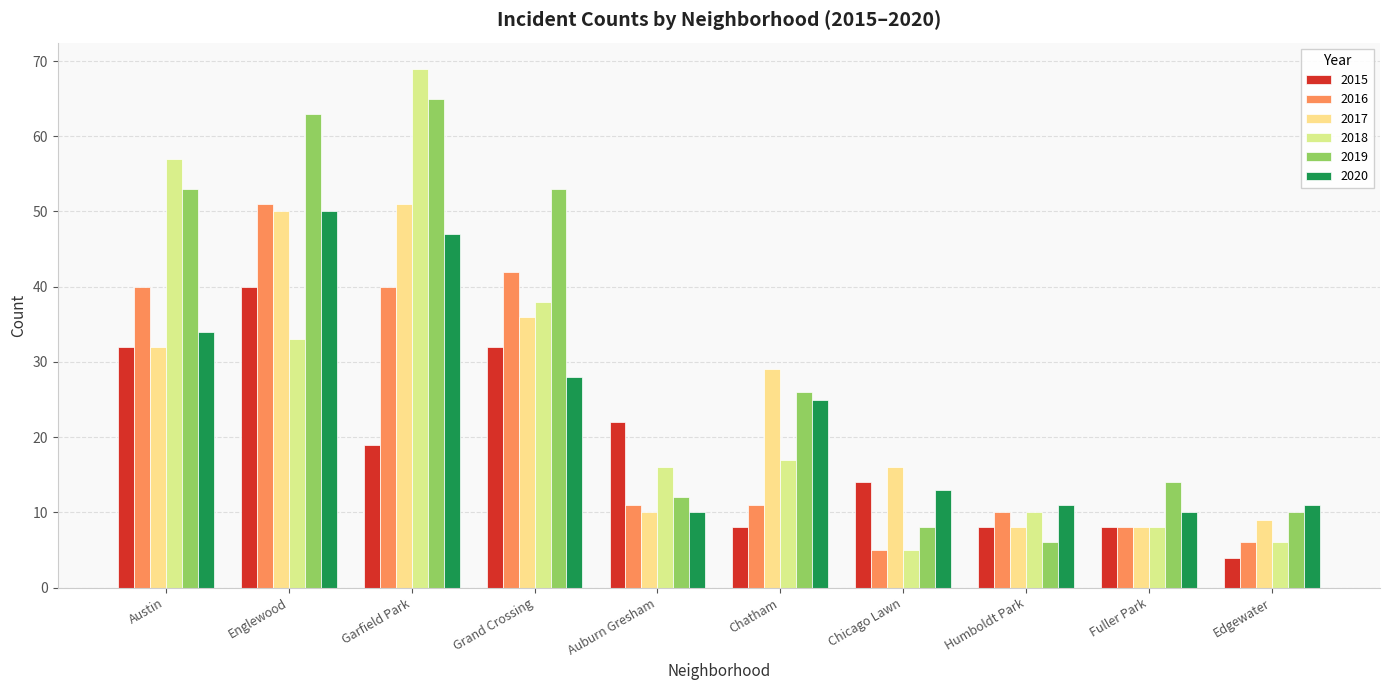

Reading left to right, list all the values displayed in this chart.

2015: Austin=32	Englewood=40	Garfield Park=19	Grand Crossing=32	Auburn Gresham=22	Chatham=8	Chicago Lawn=14	Humboldt Park=8	Fuller Park=8	Edgewater=4
2016: Austin=40	Englewood=51	Garfield Park=40	Grand Crossing=42	Auburn Gresham=11	Chatham=11	Chicago Lawn=5	Humboldt Park=10	Fuller Park=8	Edgewater=6
2017: Austin=32	Englewood=50	Garfield Park=51	Grand Crossing=36	Auburn Gresham=10	Chatham=29	Chicago Lawn=16	Humboldt Park=8	Fuller Park=8	Edgewater=9
2018: Austin=57	Englewood=33	Garfield Park=69	Grand Crossing=38	Auburn Gresham=16	Chatham=17	Chicago Lawn=5	Humboldt Park=10	Fuller Park=8	Edgewater=6
2019: Austin=53	Englewood=63	Garfield Park=65	Grand Crossing=53	Auburn Gresham=12	Chatham=26	Chicago Lawn=8	Humboldt Park=6	Fuller Park=14	Edgewater=10
2020: Austin=34	Englewood=50	Garfield Park=47	Grand Crossing=28	Auburn Gresham=10	Chatham=25	Chicago Lawn=13	Humboldt Park=11	Fuller Park=10	Edgewater=11